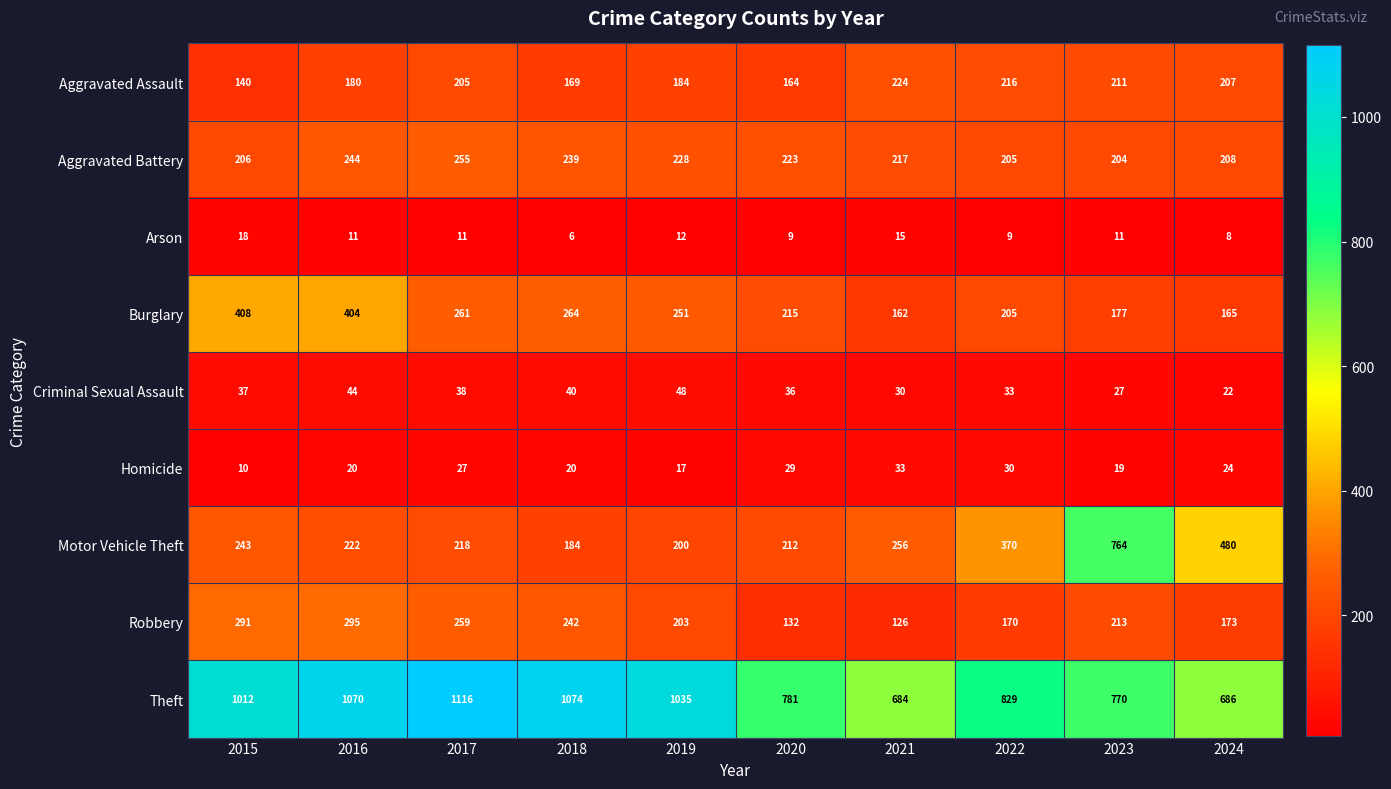

What is the spread (max minus min) of values at 2019?

1023